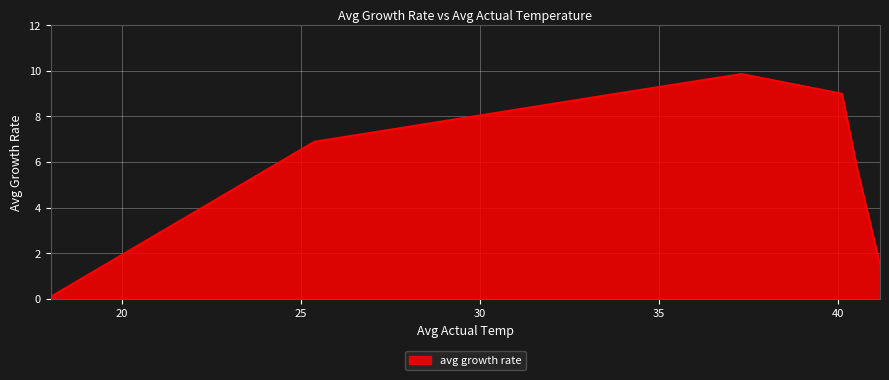

Does the chart display data point markers on the line(s)?

No